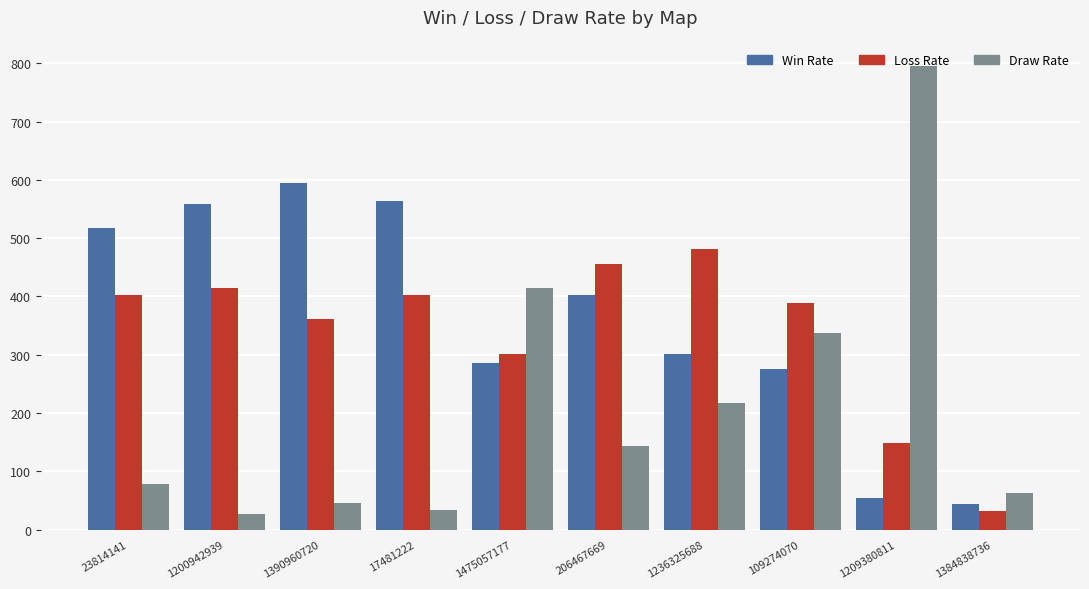

Reading left to right, list all the values displayed in this chart.

Win Rate: 23814141=518	1200942939=559	1390960720=594	17481222=563	1475057177=285	206467669=402	1236325688=302	109274070=275	1209380811=55	1384838736=44
Loss Rate: 23814141=403	1200942939=414	1390960720=361	17481222=403	1475057177=301	206467669=455	1236325688=481	109274070=388	1209380811=149	1384838736=32
Draw Rate: 23814141=79	1200942939=27	1390960720=45	17481222=34	1475057177=414	206467669=143	1236325688=217	109274070=337	1209380811=796	1384838736=63